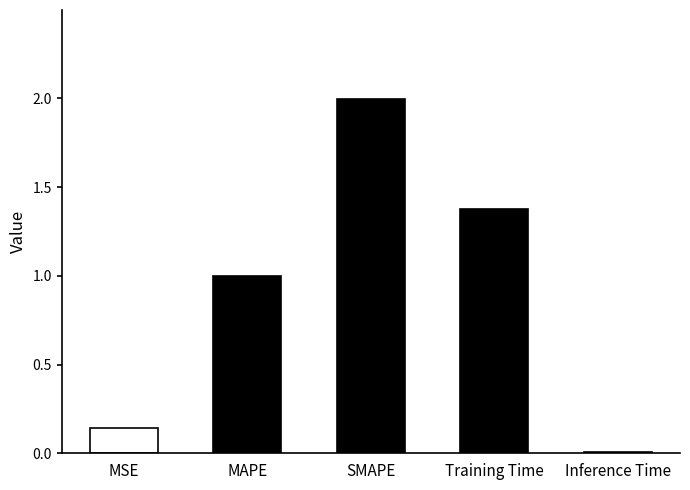

What position from the right is SMAPE?

3